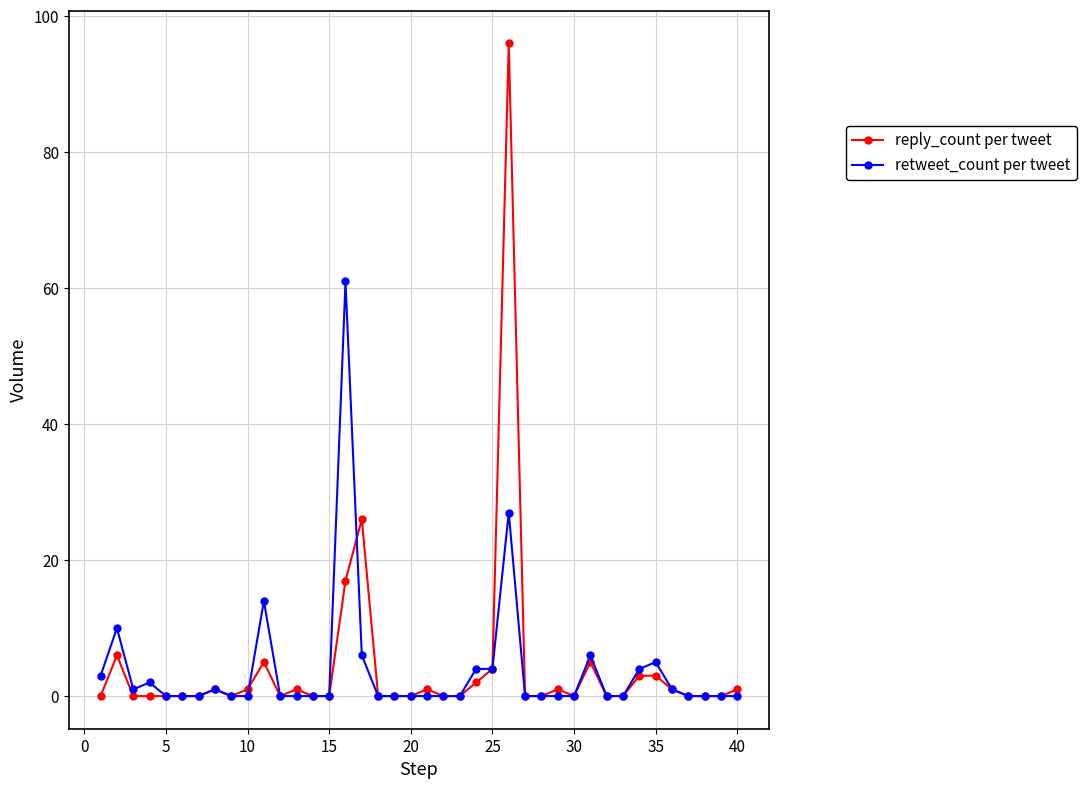

What is the maximum value for retweet_count per tweet?

61